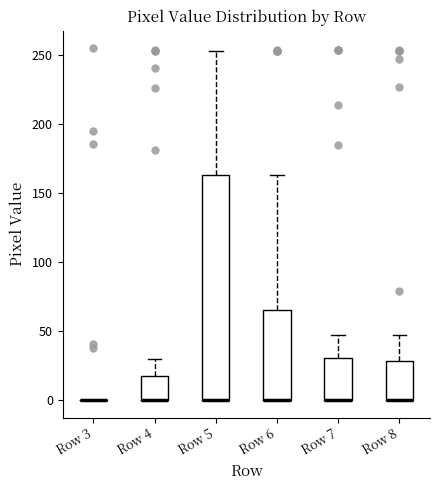

Which box is the tallest, from its lower edge to its upper edge?

Row 5